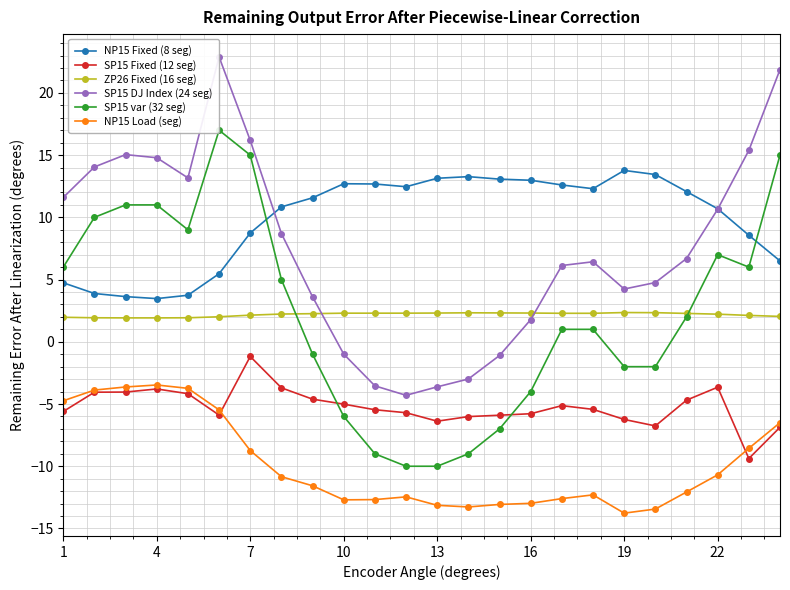

How many lines are shown in the chart?

6